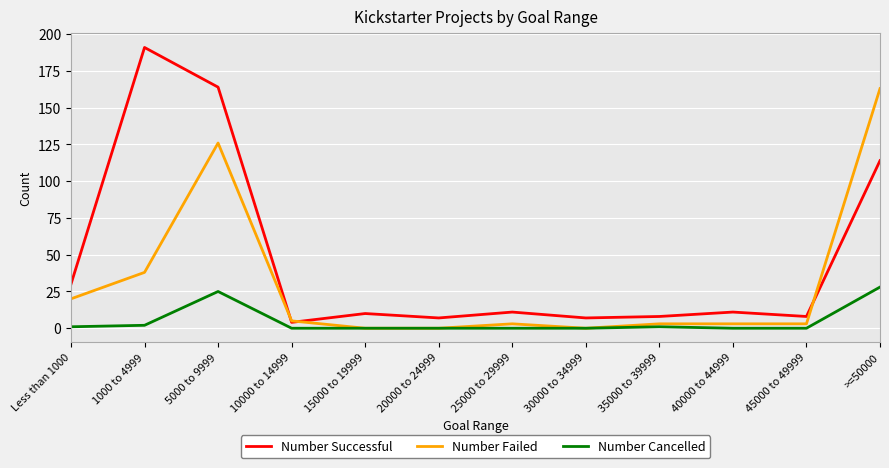

What is the highest value of the Number Failed series?

163